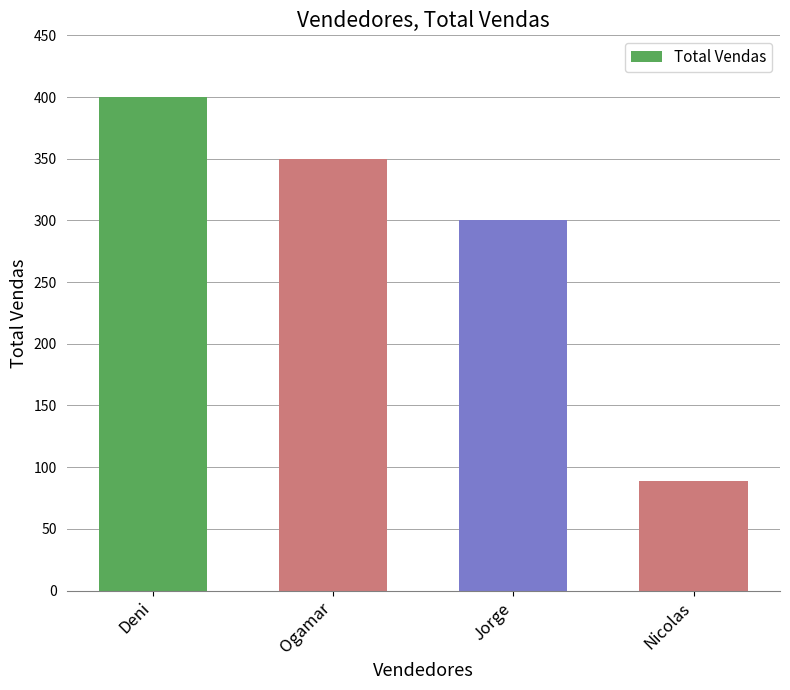

Does the chart contain stacked bars?

No